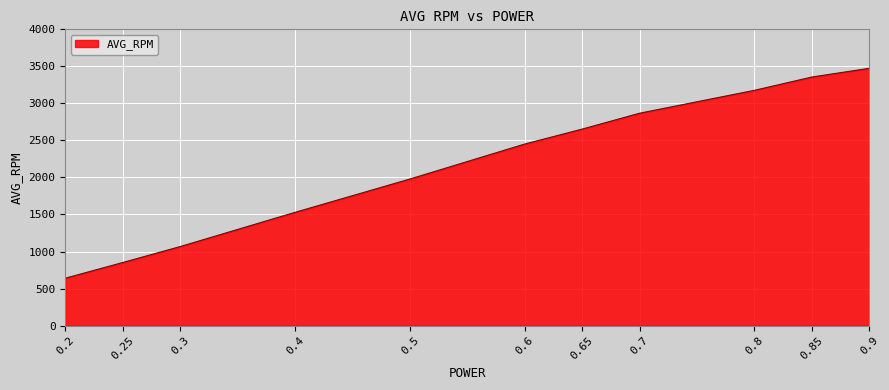

True or false: the data shows 2653.0 at 0.65.

True